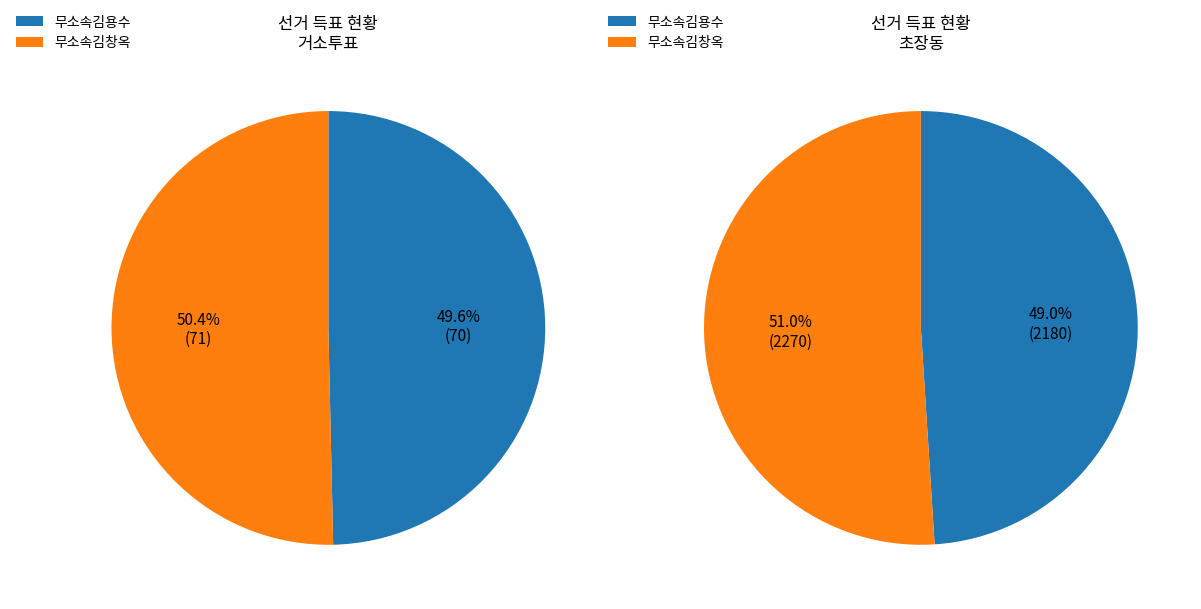

How many segments does this pie chart have?

2